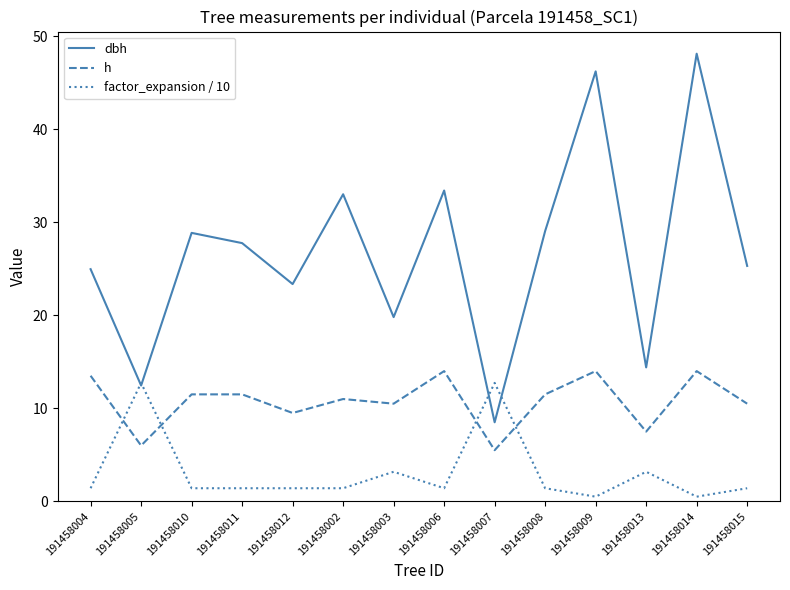

Rank the series by their average value, from lowest to highest.

factor_expansion / 10, h, dbh